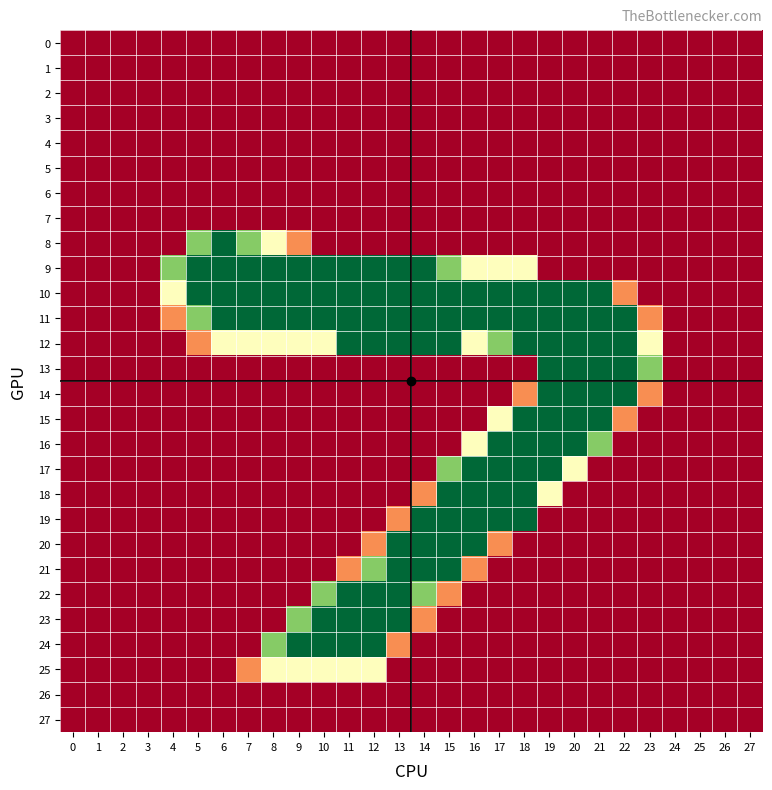

What is the total value across all series at 19?

2168